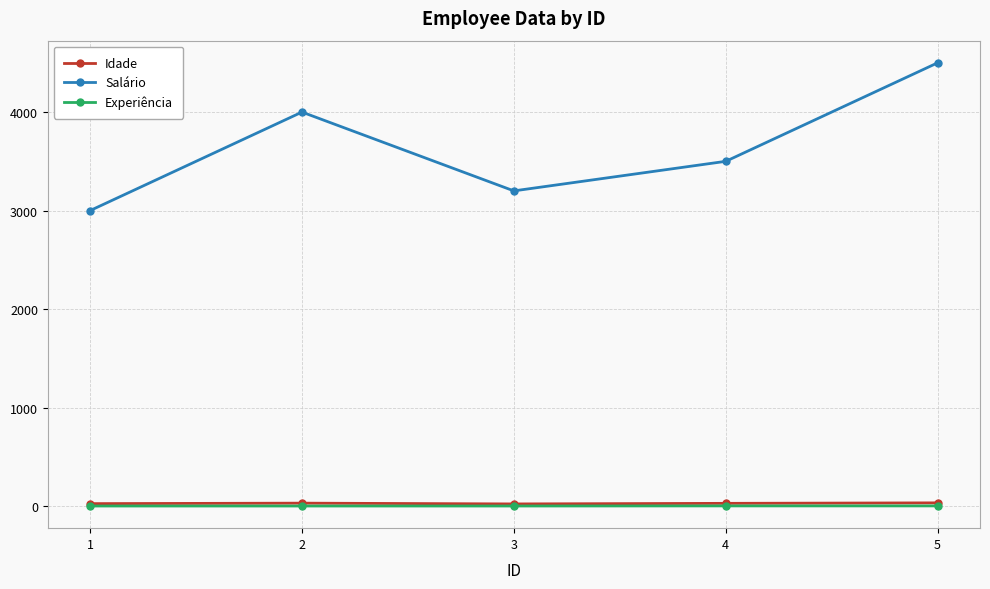

List the labels in order of Salário value, largest first.

5, 2, 4, 3, 1